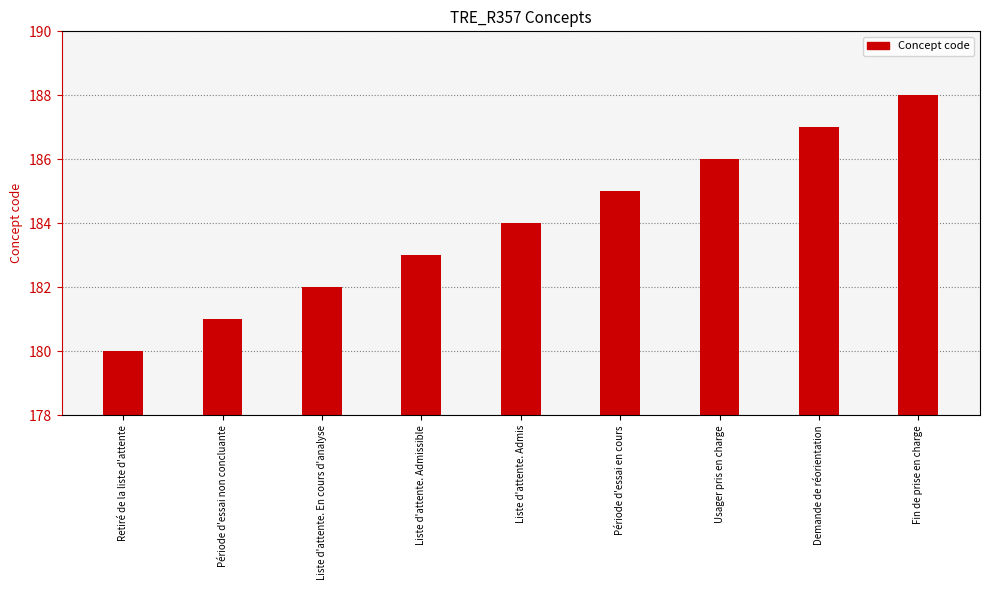

Reading left to right, extract all data points from this chart.

Retiré de la liste d'attente=180	Période d'essai non concluante=181	Liste d'attente. En cours d'analyse=182	Liste d'attente. Admissible=183	Liste d'attente. Admis=184	Période d'essai en cours=185	Usager pris en charge=186	Demande de réorientation=187	Fin de prise en charge=188